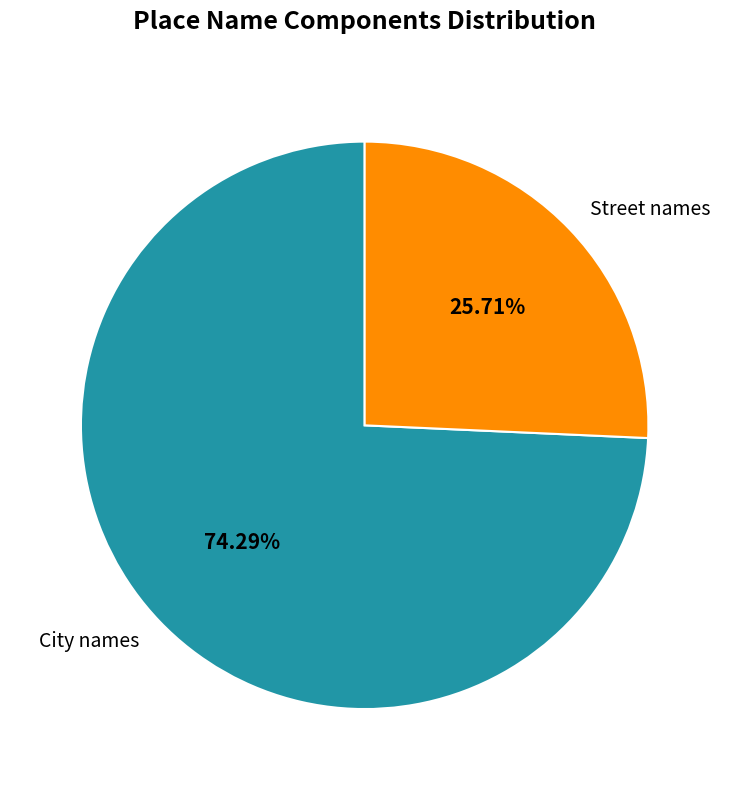

What percentage is NOT represented by City names?

25.7%